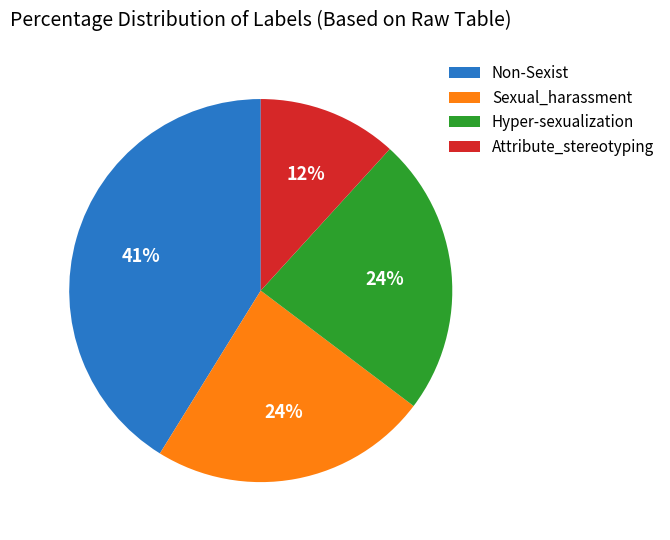

Does Hyper-sexualization represent more than half of the total?

No